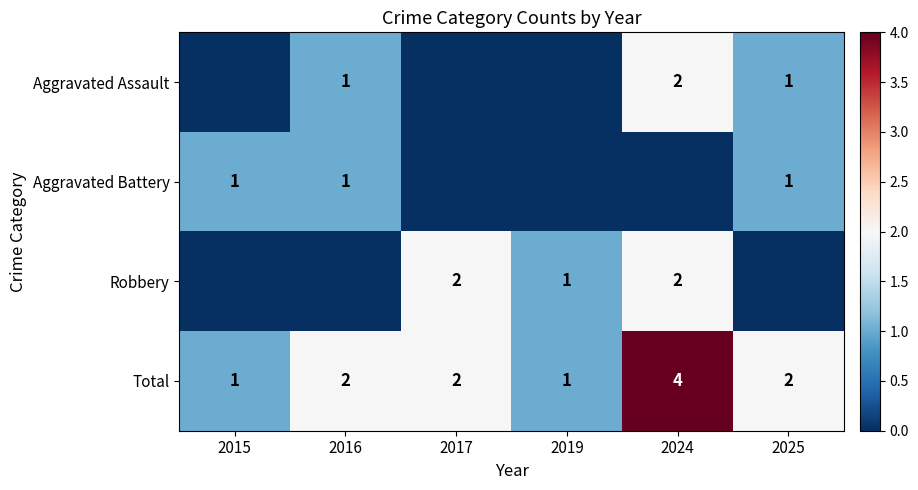

Which has a higher value, 2019 or 2016?

2016